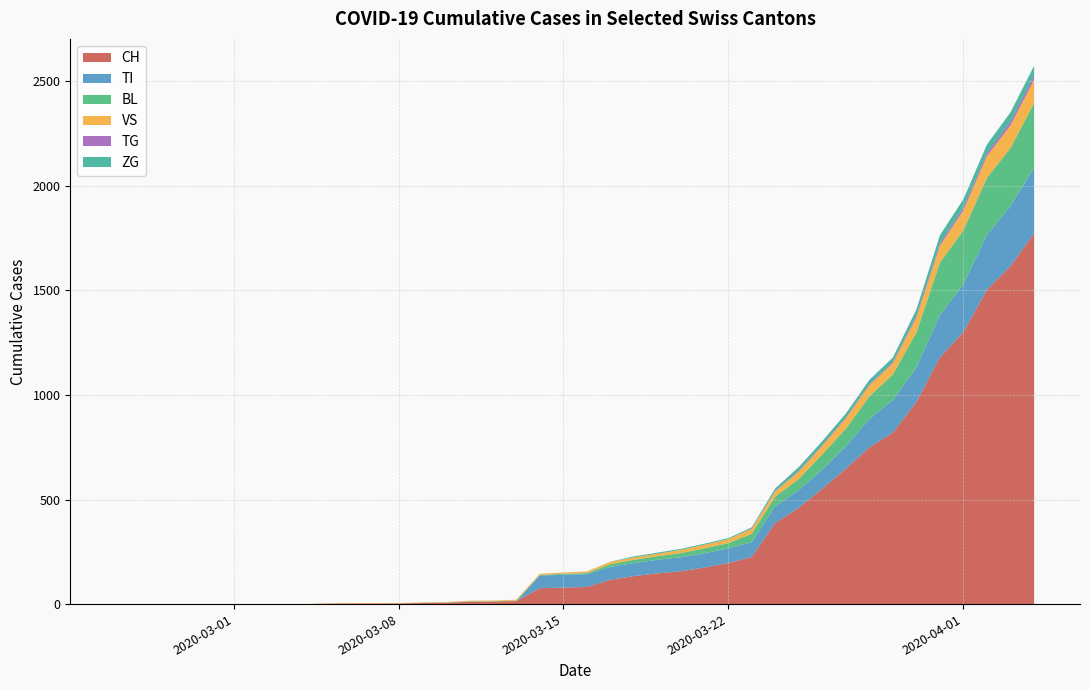

What is the highest value of the CH series?

1773